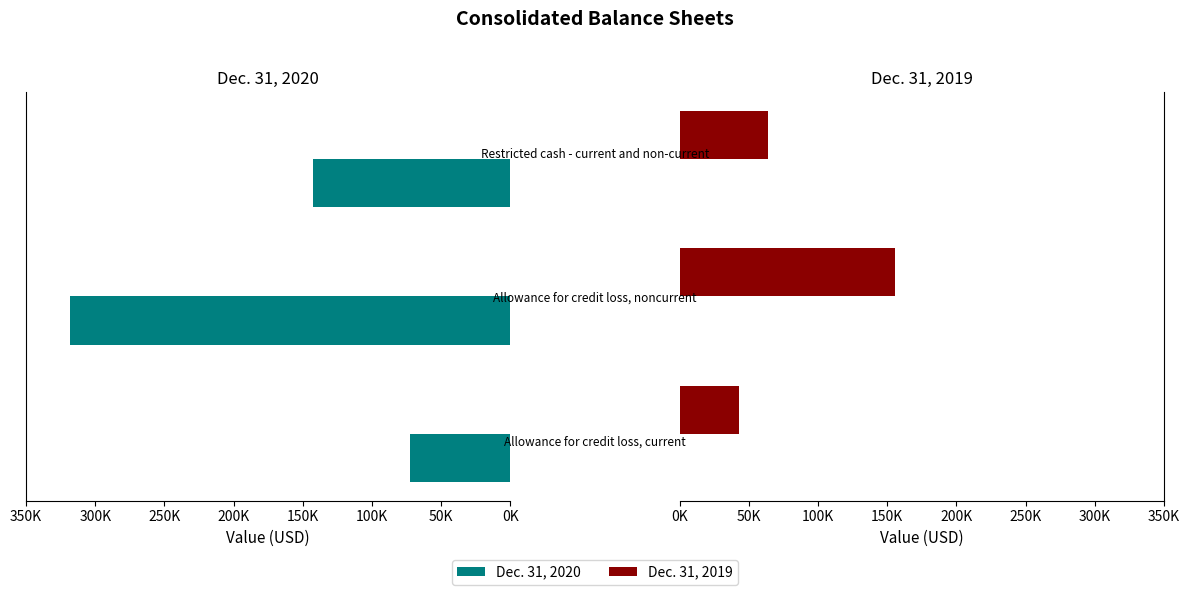

The Dec. 31, 2020 series shows 33721 at 100K. True or false?

False